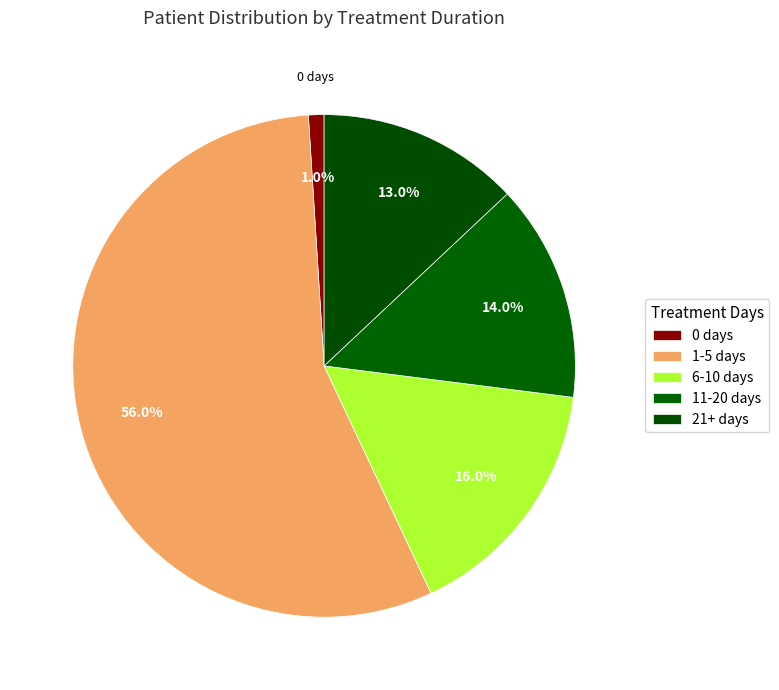

True or false: 6-10 days accounts for 16% of the total.

True